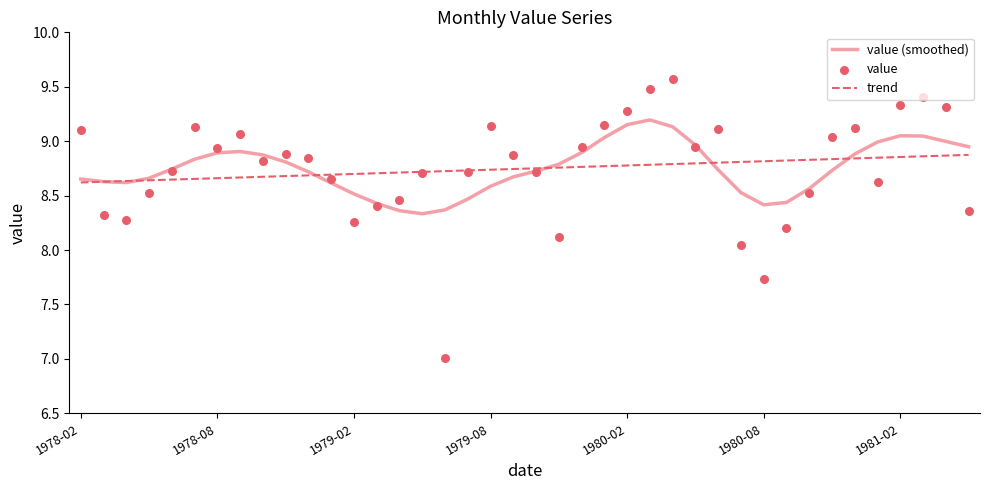

At how many categories does at least one series exceed 7?

40